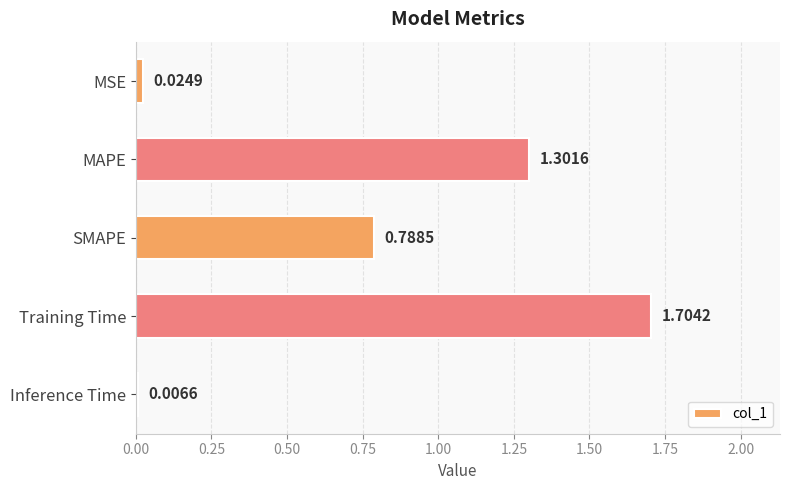

Rank the categories by value from highest to lowest.

Training Time, MAPE, SMAPE, MSE, Inference Time